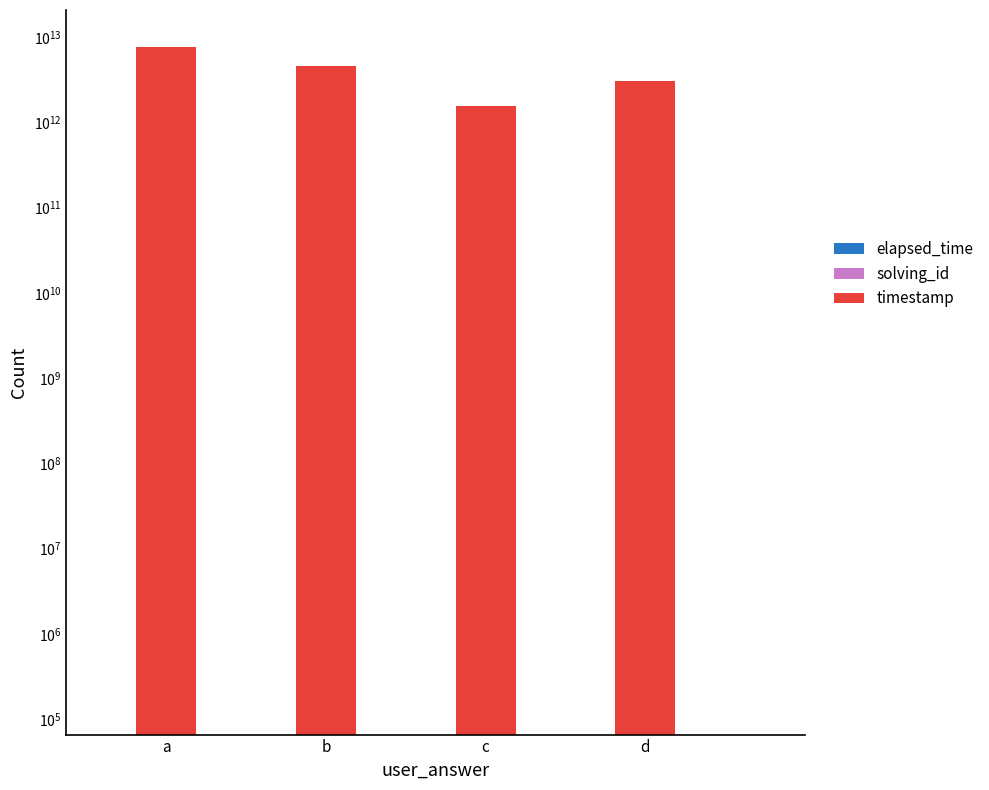

What is the value of the solving_id bar at the 4th from the left?

12